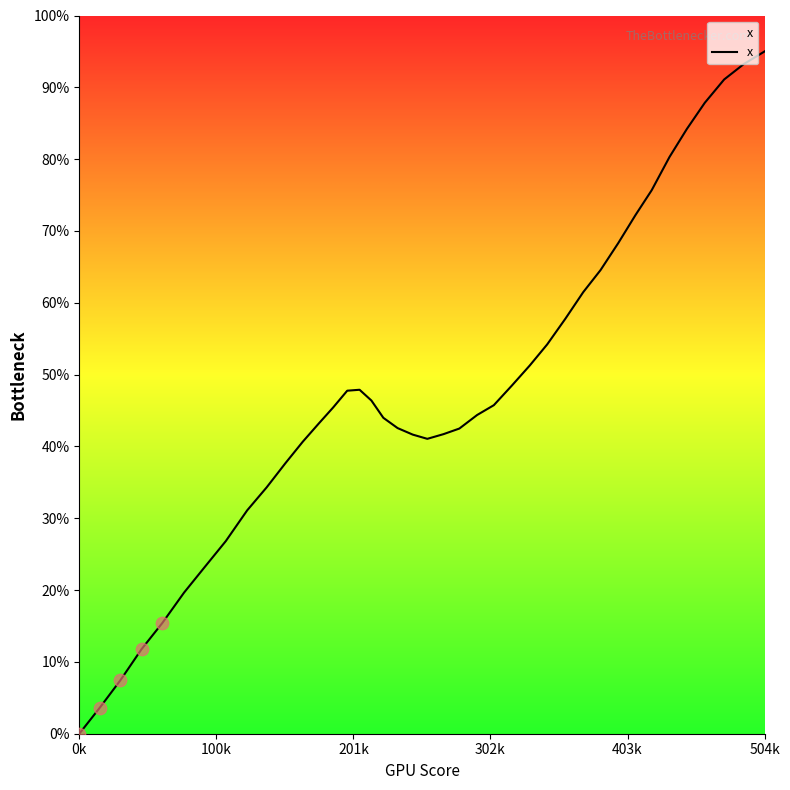

What is the maximum value shown in the chart?

95.0